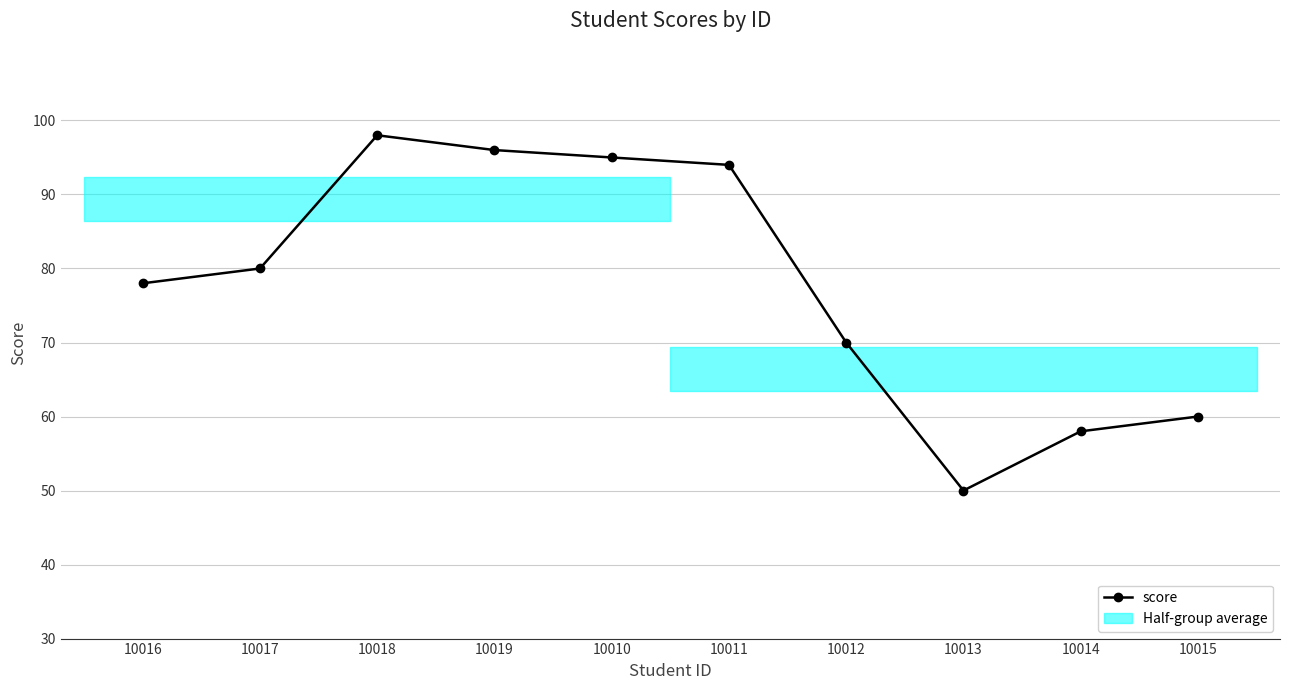

How many values are below 80?

5